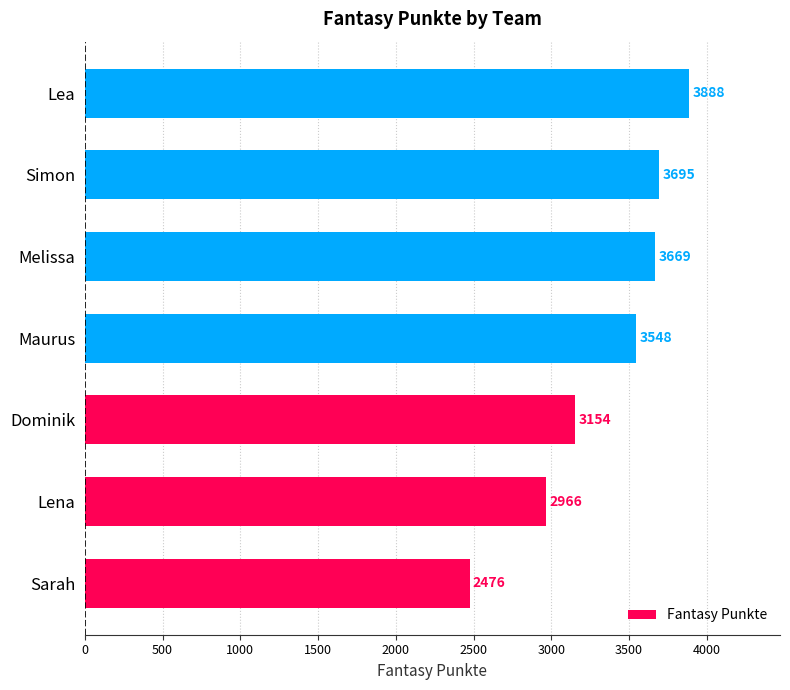

Does the chart contain any negative values?

No